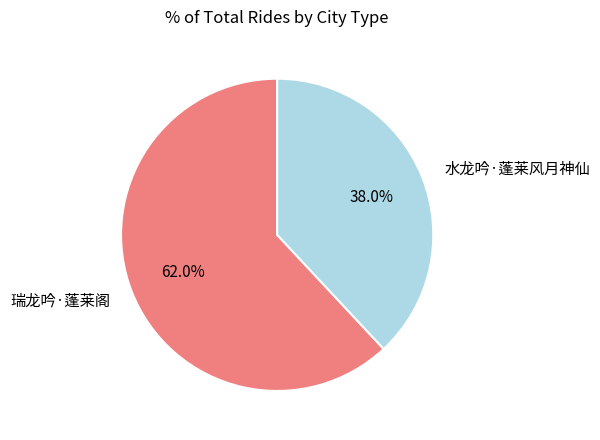

To the nearest percent, what is the difference between the largest and smallest slice percentages?

24%